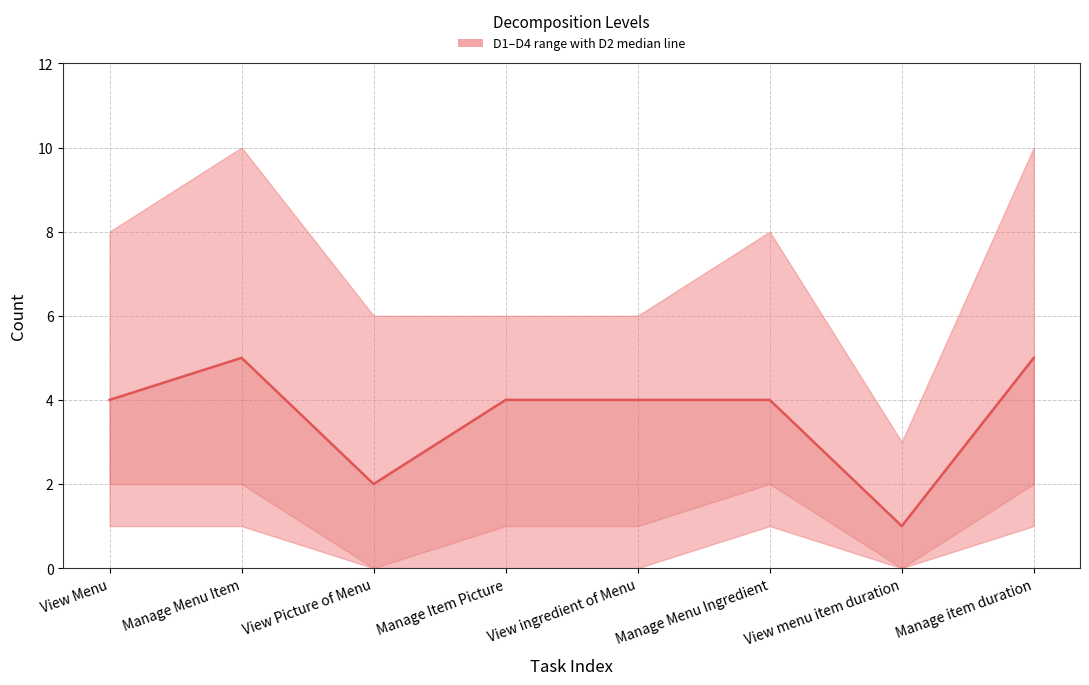

What position from the right is View Picture of Menu?

6